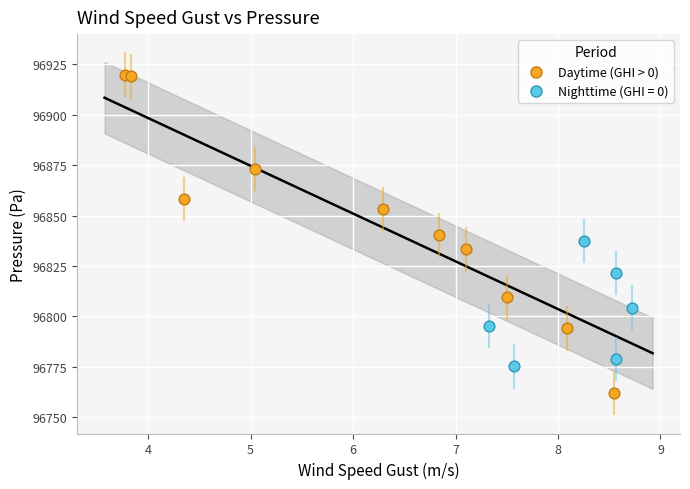

Which series has the widest spread of Y values?

Daytime (GHI > 0)